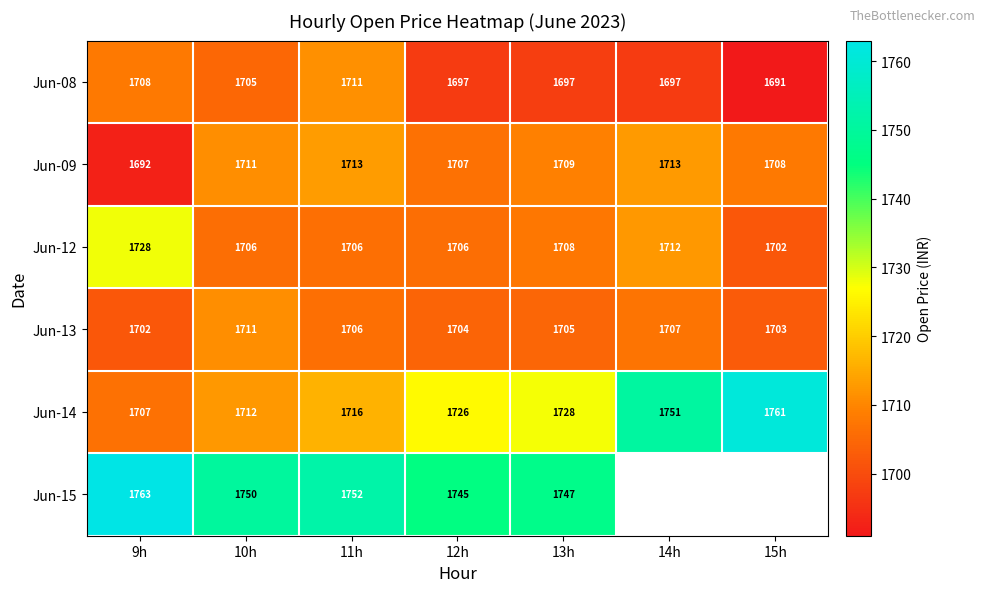

Is the value of Jun-08 at 15h greater than the value of Jun-13 at 13h?

No